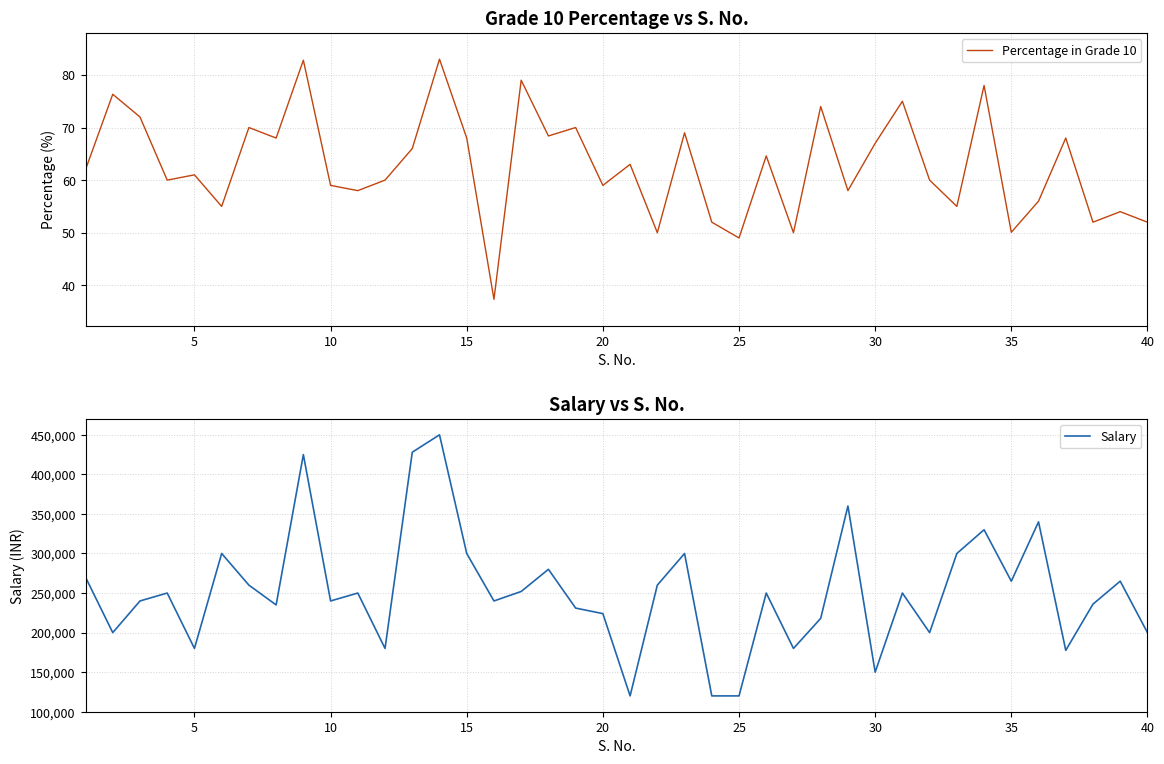

Reading left to right, extract all data points from this chart.

Percentage in Grade 10: 62.0	76.3	72.0	60.0	61.0	55.0	70.0	68.0	82.8	59.0	58.0	60.0	66.0	83.0	68.0	37.3	79.0	68.4	70.0	59.0	63.0	50.0	69.0	52.0	49.0	64.6	50.0	74.0	58.0	67.0	75.0	60.0	55.0	78.0	50.1	56.0	68.0	52.0	54.0	52.0
Salary: 270000.0	200000.0	240000.0	250000.0	180000.0	300000.0	260000.0	235000.0	425000.0	240000.0	250000.0	180000.0	428000.0	450000.0	300000.0	240000.0	252000.0	280000.0	231000.0	224000.0	120000.0	260000.0	300000.0	120000.0	120000.0	250000.0	180000.0	218000.0	360000.0	150000.0	250000.0	200000.0	300000.0	330000.0	265000.0	340000.0	177600.0	236000.0	265000.0	200000.0